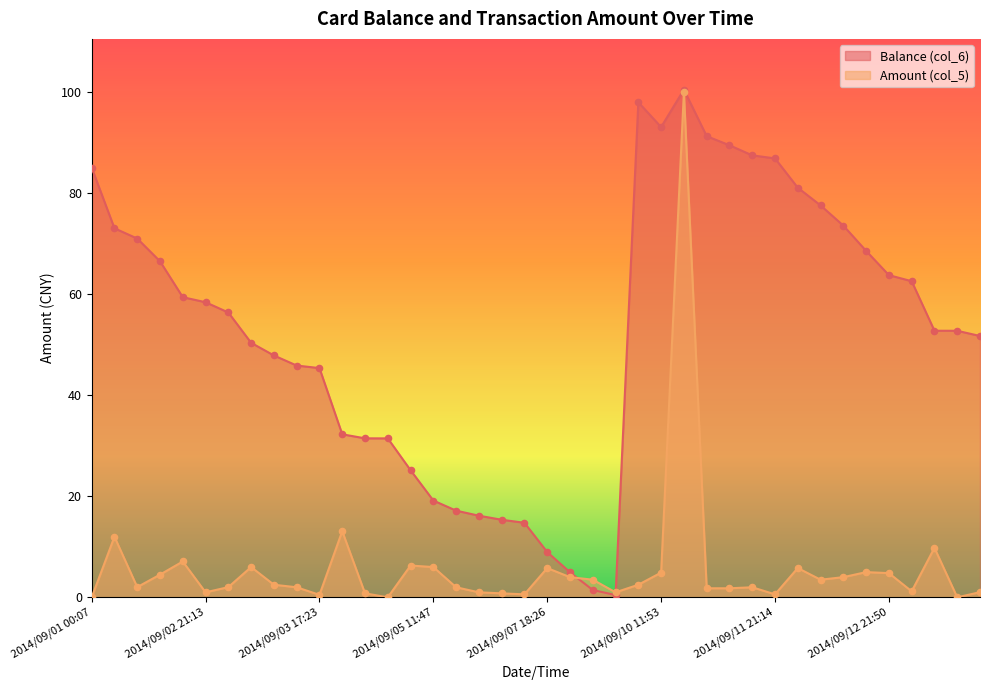

Is the value of Balance (col_6) at 2014/09/04 15:25 greater than the value of Amount (col_5) at 2014/09/04 15:19?

Yes